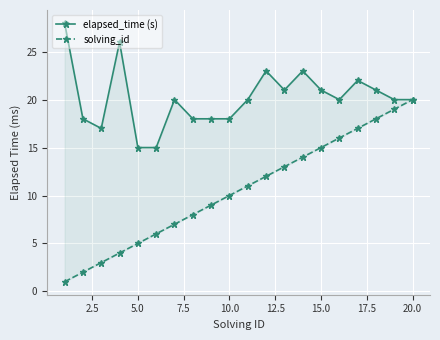

What is the average value of the elapsed_time (s) series?

20